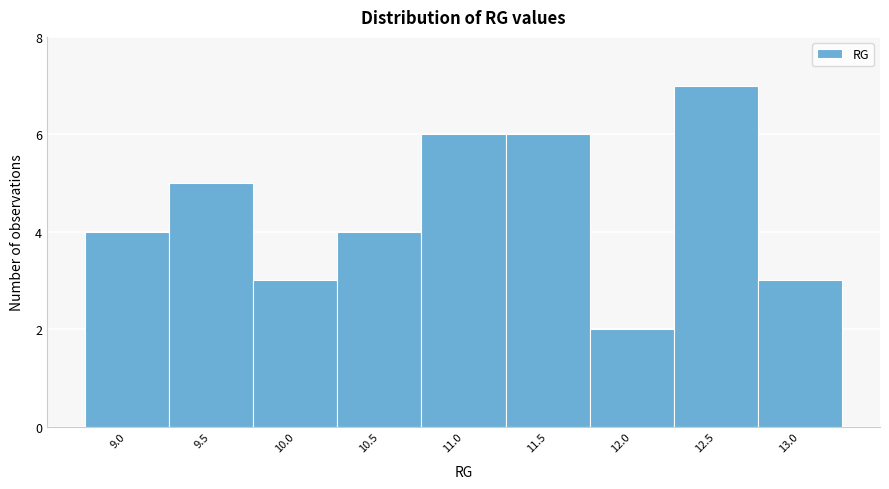

Reading left to right, what are all the values shown in this chart?

9.0=4	9.5=5	10.0=3	10.5=4	11.0=6	11.5=6	12.0=2	12.5=7	13.0=3